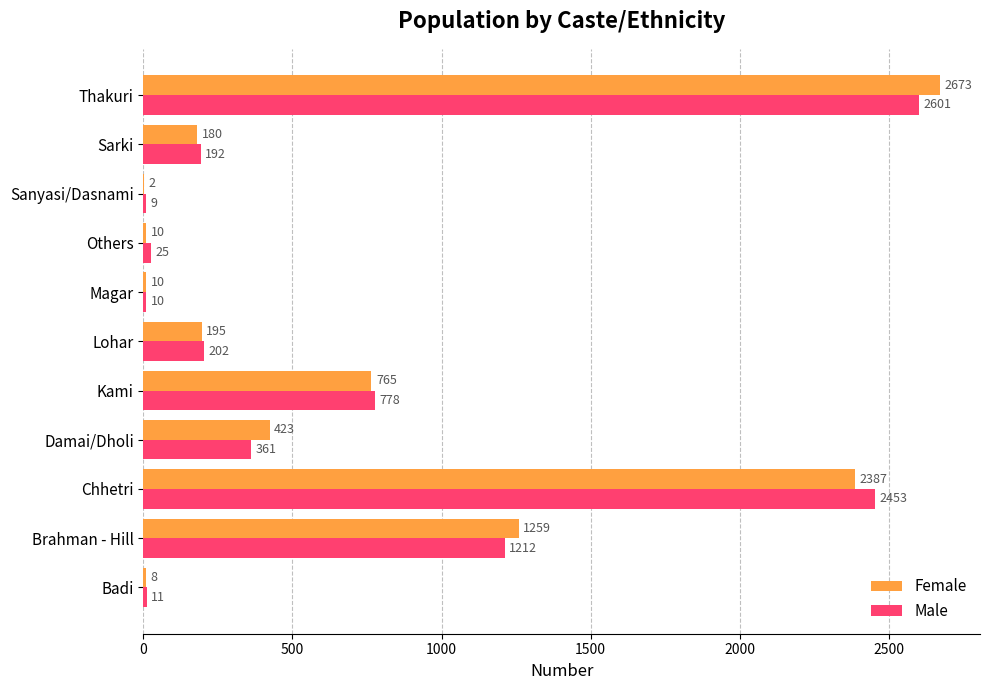

At which category does the chart reach its peak across all series?

Thakuri